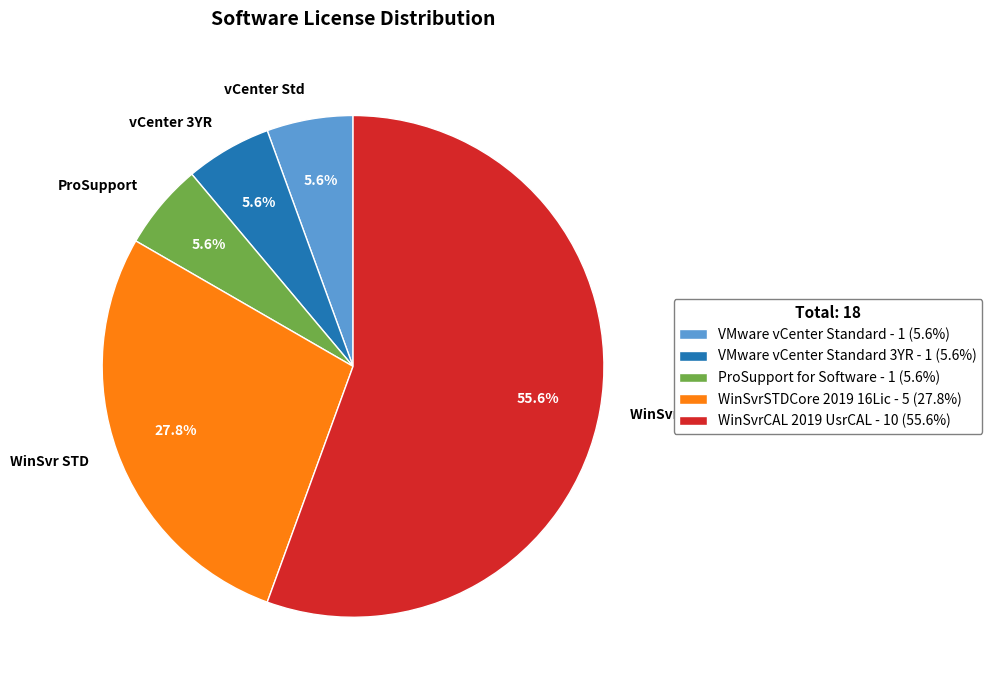

Does any single category account for the majority?

Yes